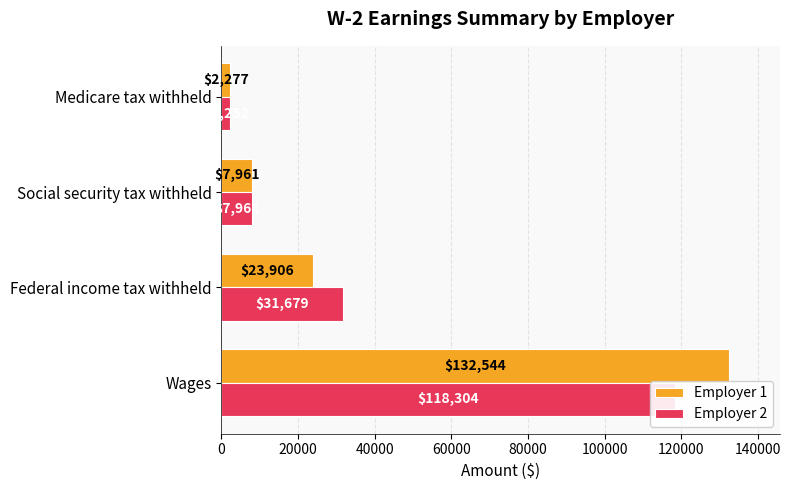

How many distinct data groups are displayed?

2